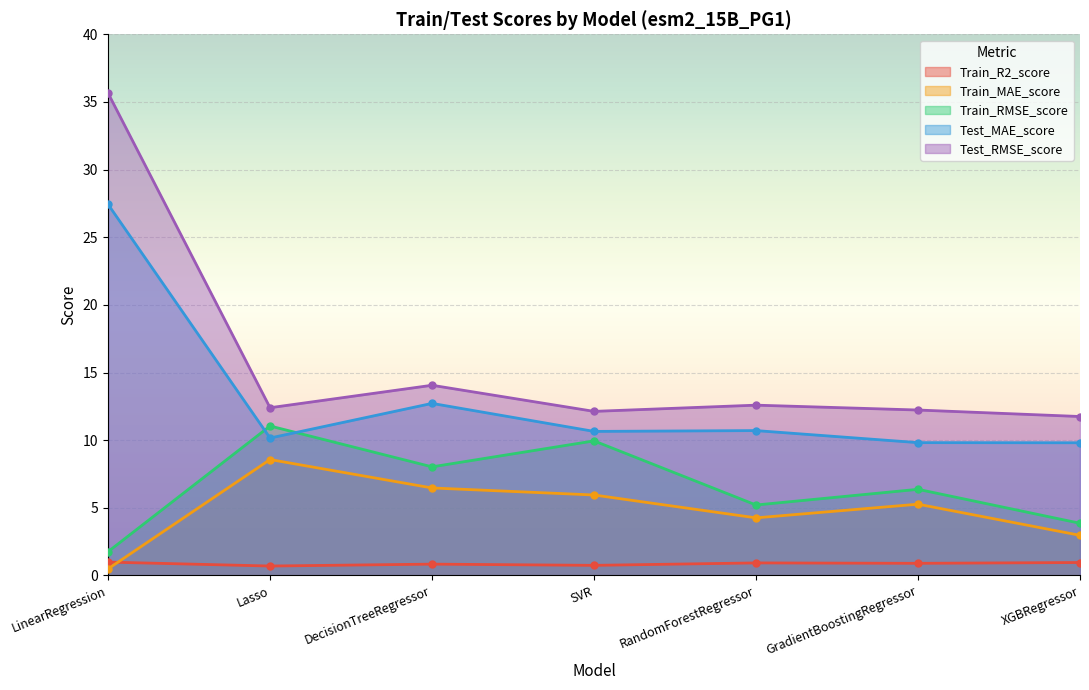

At which label does Test_MAE_score first exceed 10?

LinearRegression